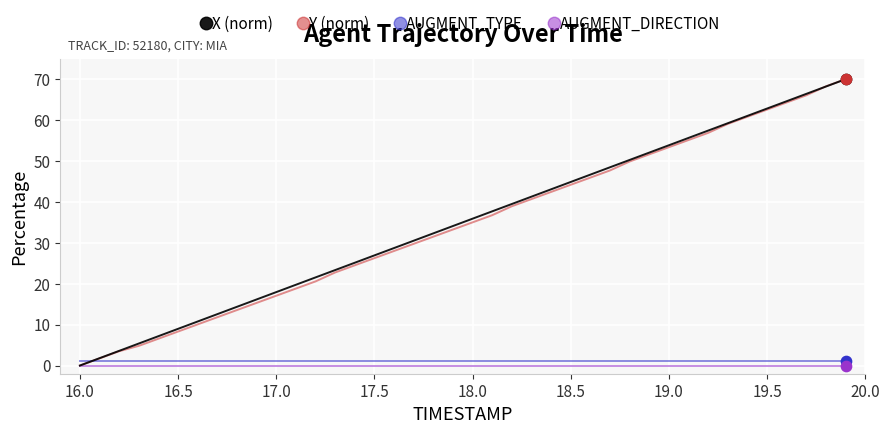

What is the maximum value shown in the chart?

70.0